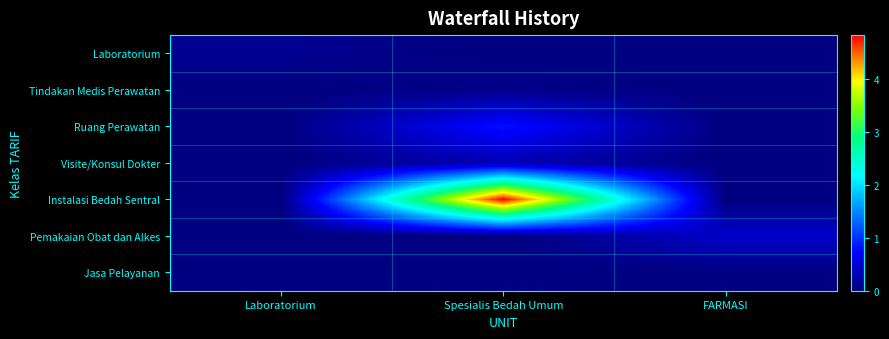

Count the number of data series in this chart.

7